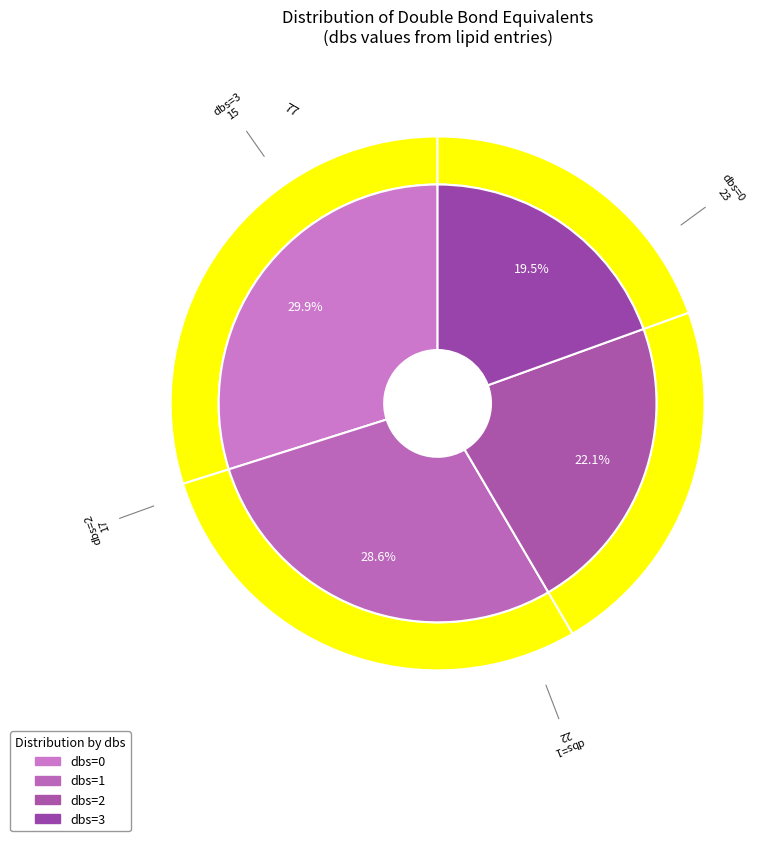

The 0 slice represents 1% of the pie. True or false?

False